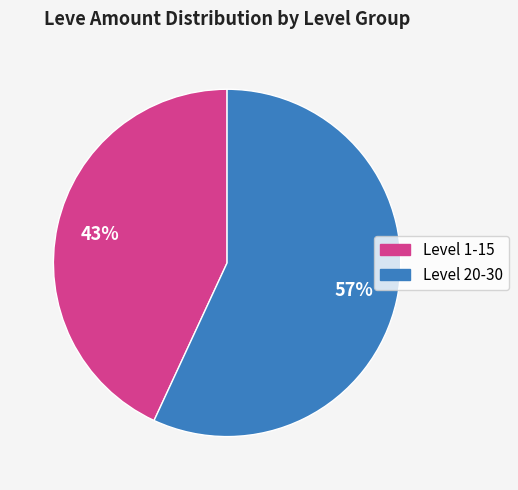

Approximately how many times larger is the value at Level 20-30 compared to Level 1-15?

1.3